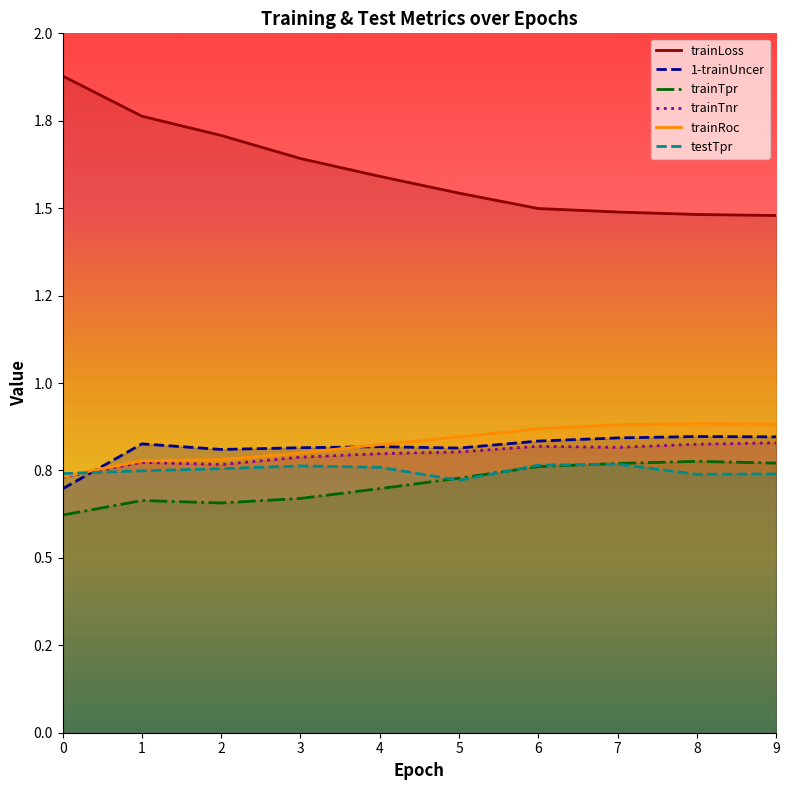

How many interior local valleys does the trainTpr series have?

1